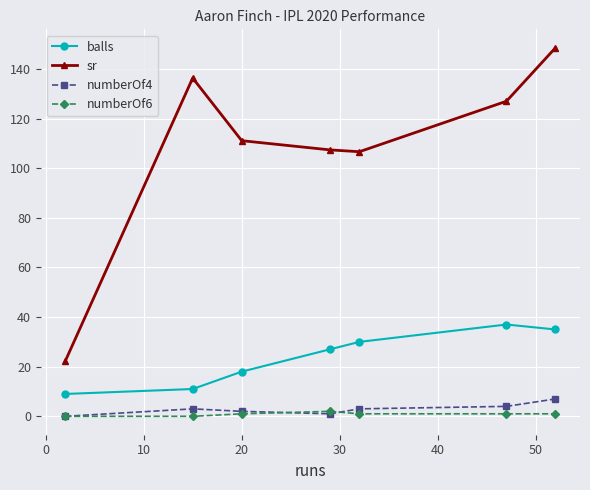

What is the value of the sr point at the 5th from the left?

106.7